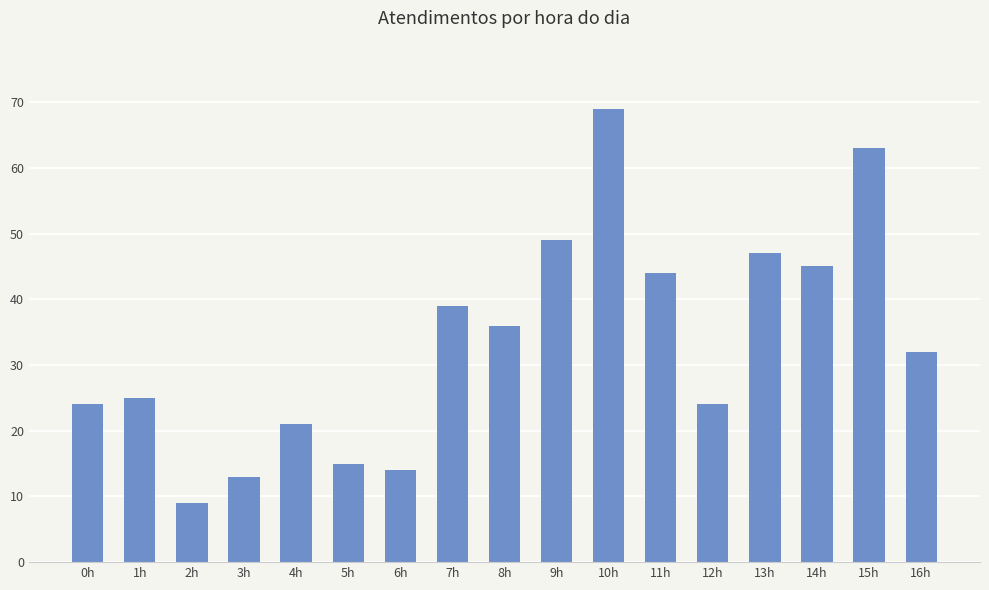

Is it true that the value at 5h is 25?

False